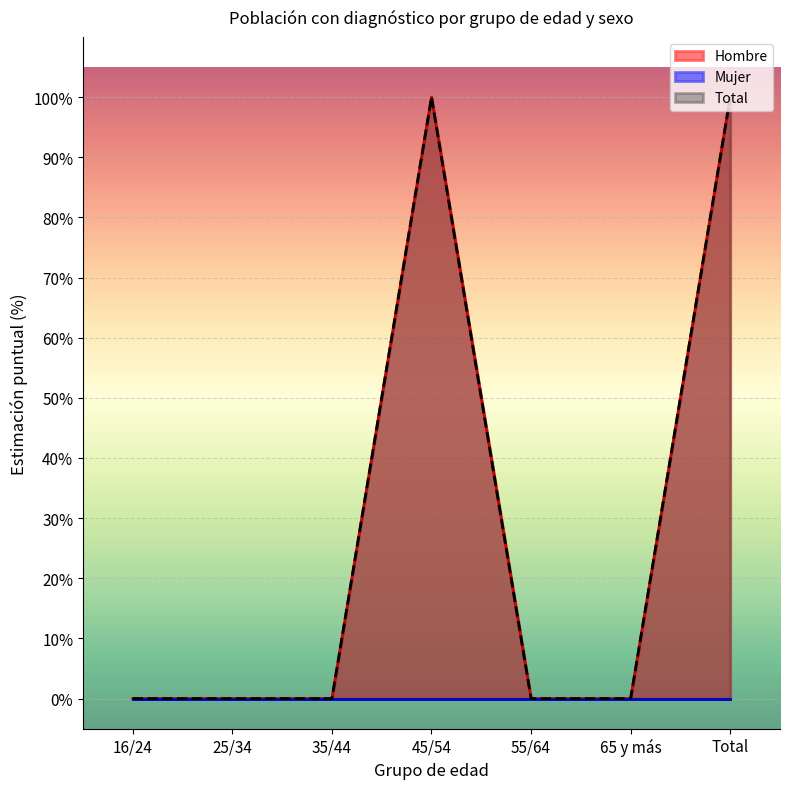

Which category has the highest value in the Hombre (n muestra) series?

45/54